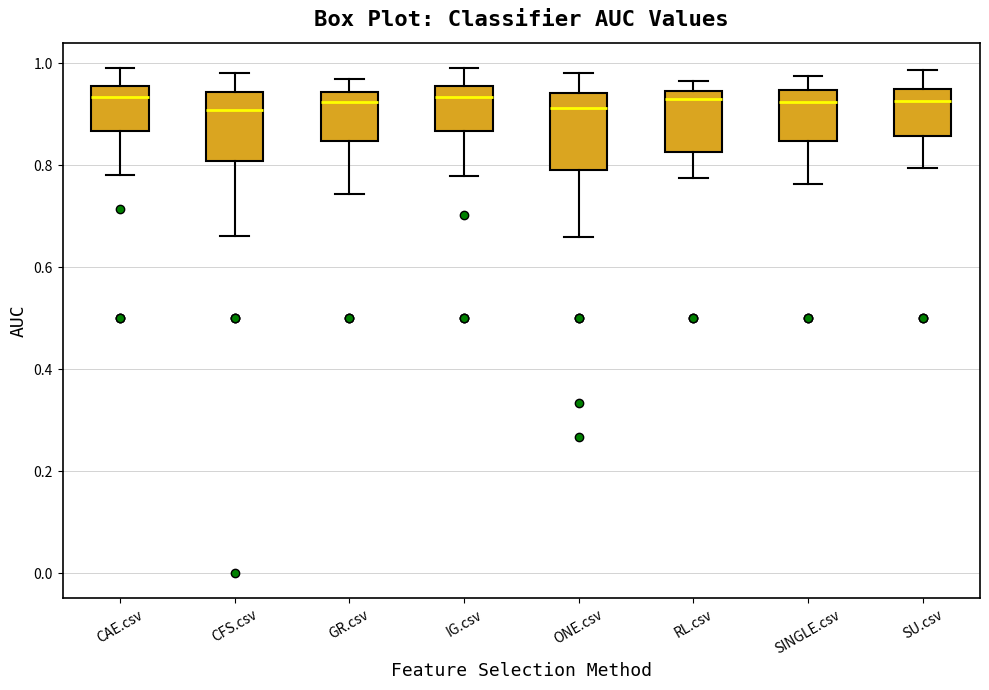

Where does the upper whisker of the box for CAE.csv end on the y-axis? The values are not printed on the chart, so give them approximately, as read against the axis.

0.98